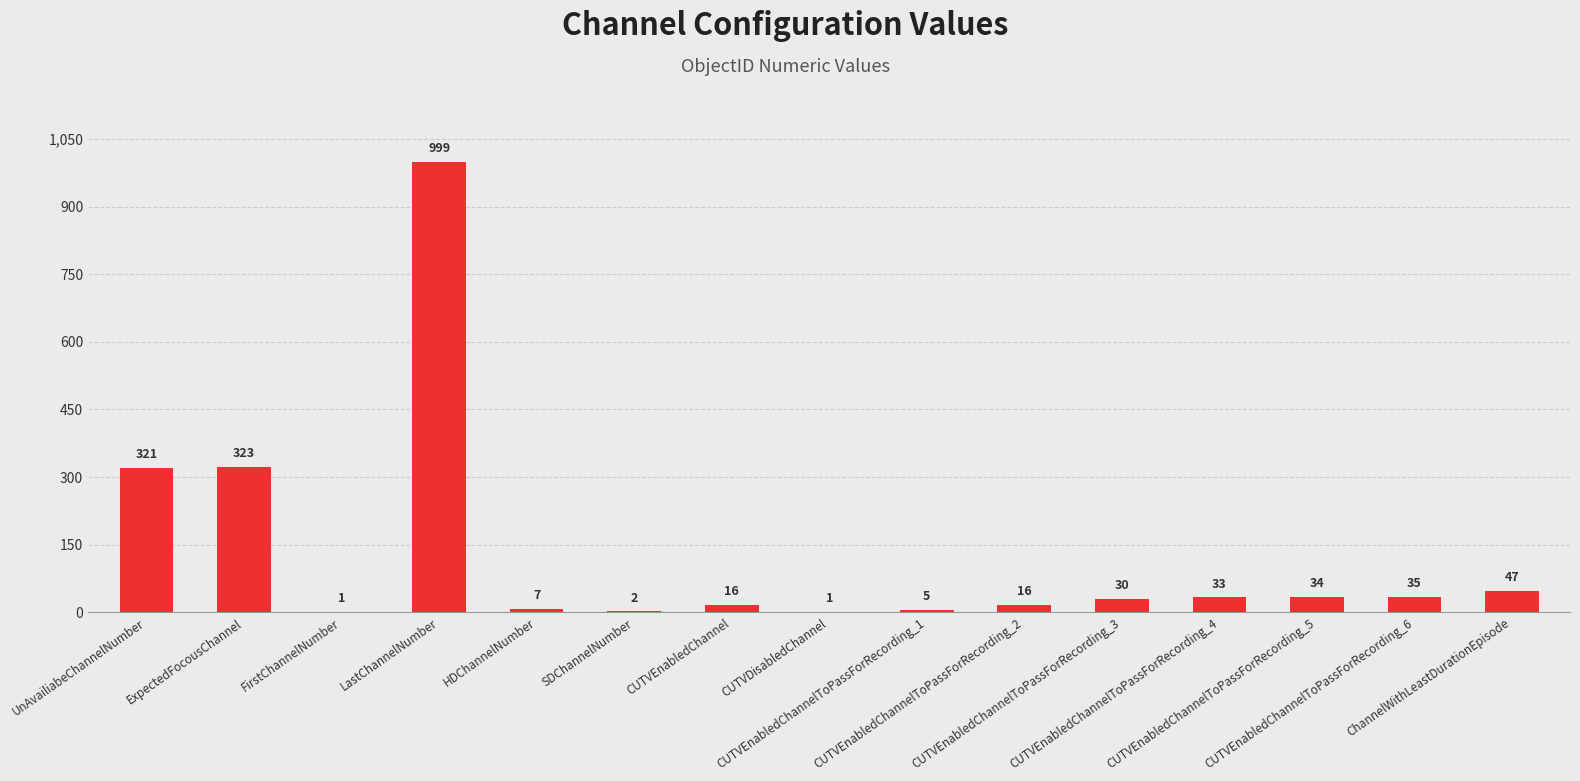

The chart shows a value of 1 at CUTVDisabledChannel. True or false?

True